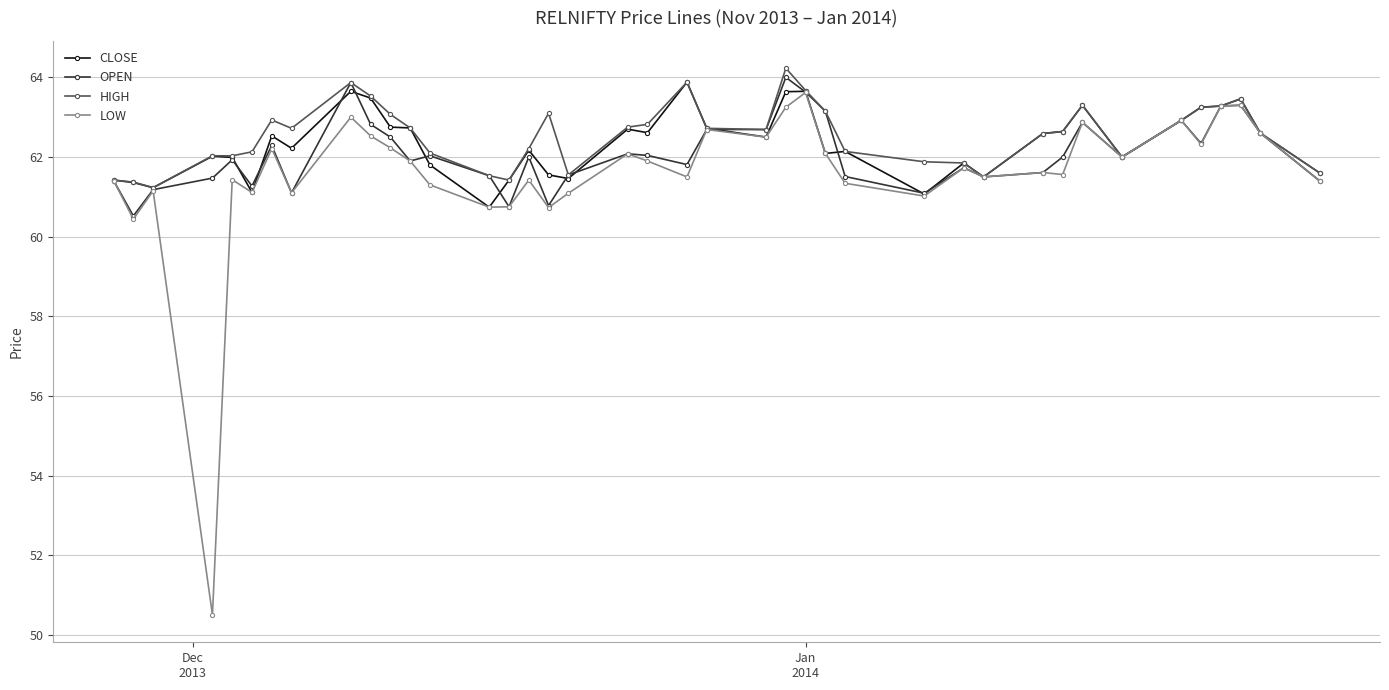

Which series has the widest spread of values?

LOW